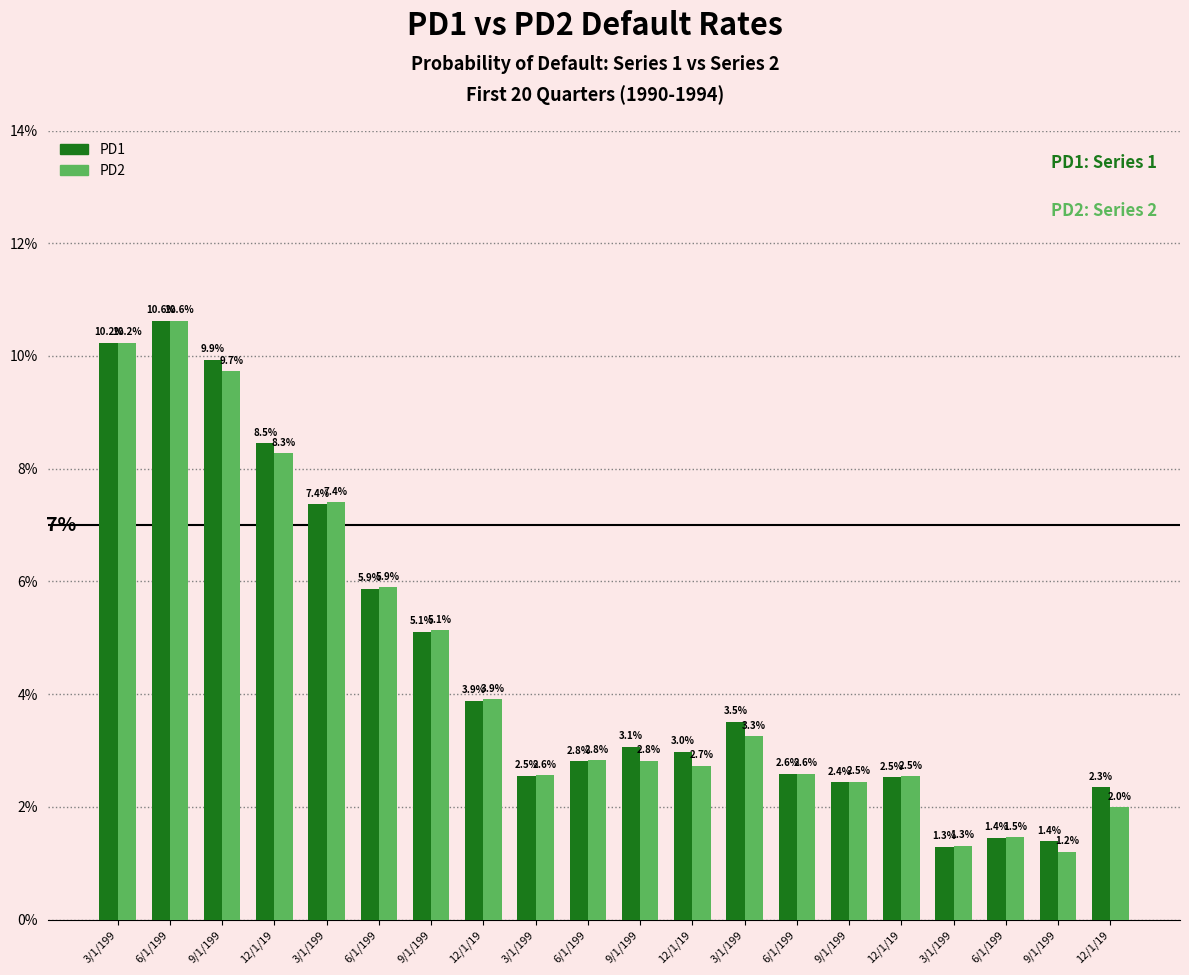

List the series in order of their peak value, highest first.

PD1, PD2